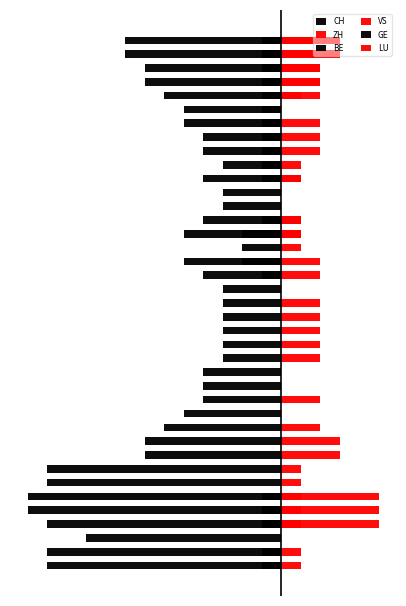

At which label does BE reach its peak?

2